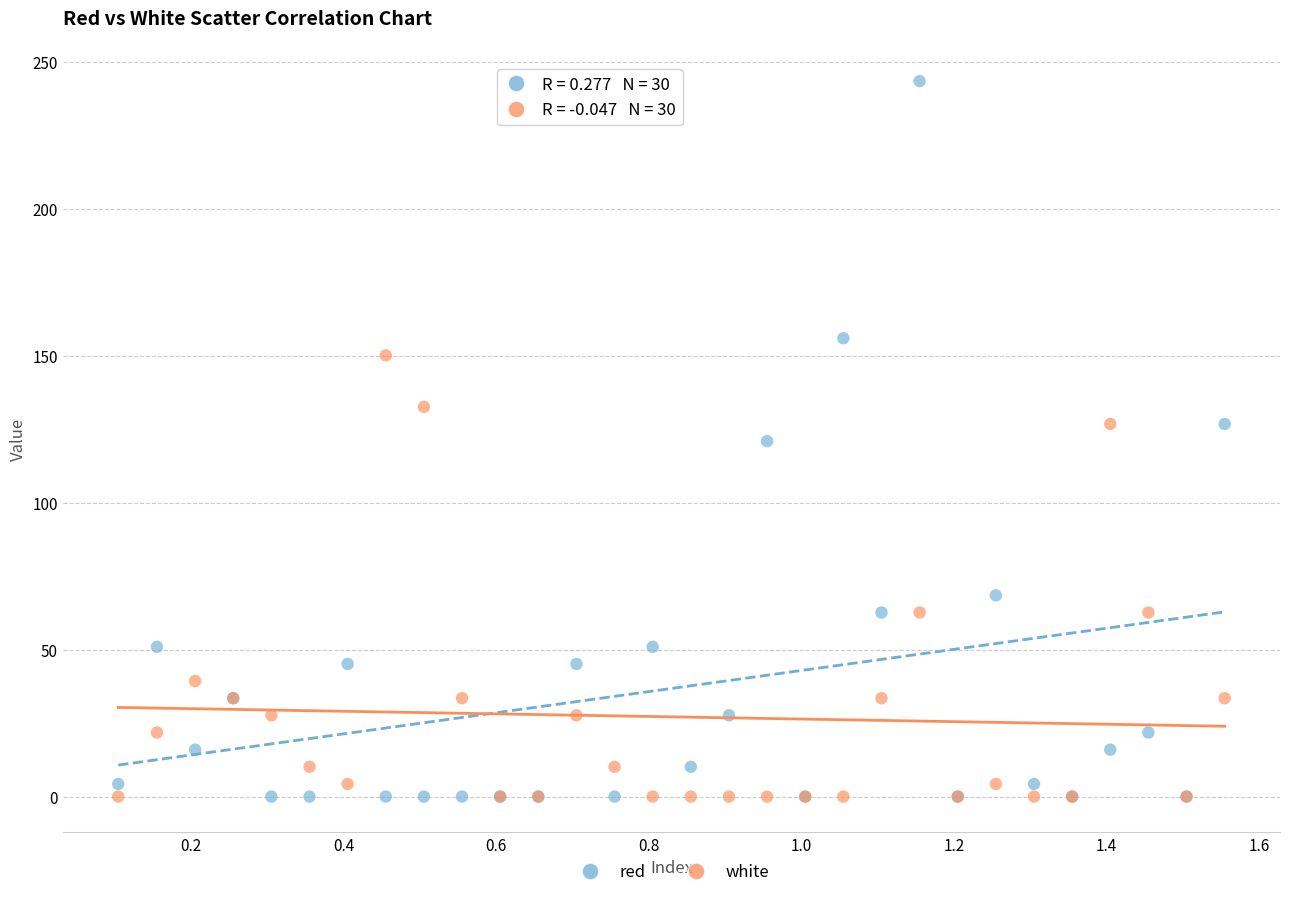

Which series has the largest Y range (max minus min)?

red